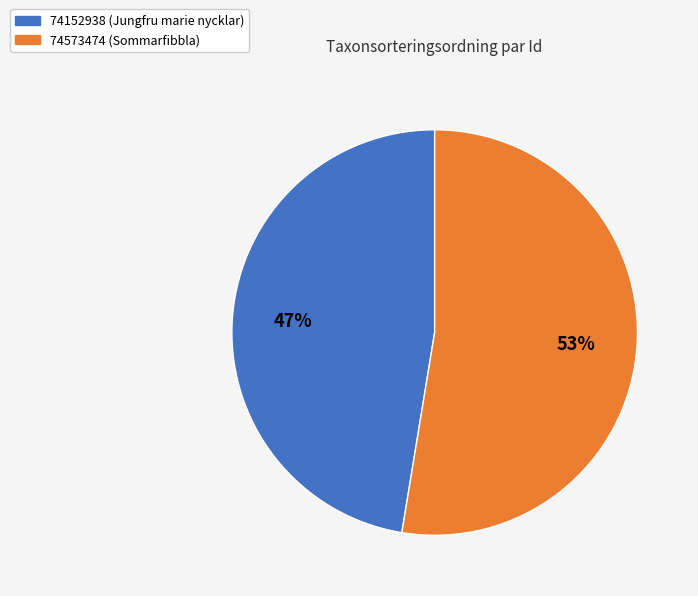

Between 74573474 and 74152938, which is larger?

74573474